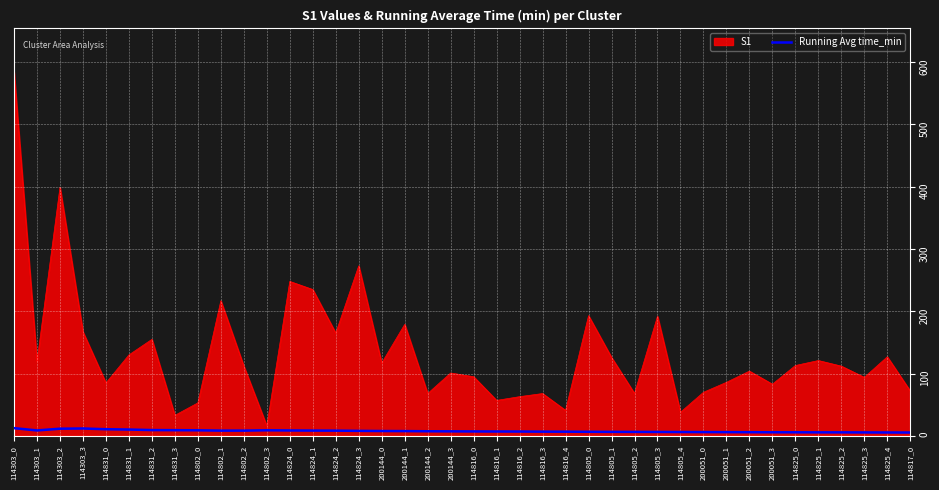

Rank the series by their maximum value, from highest to lowest.

S1, Running Avg time_min